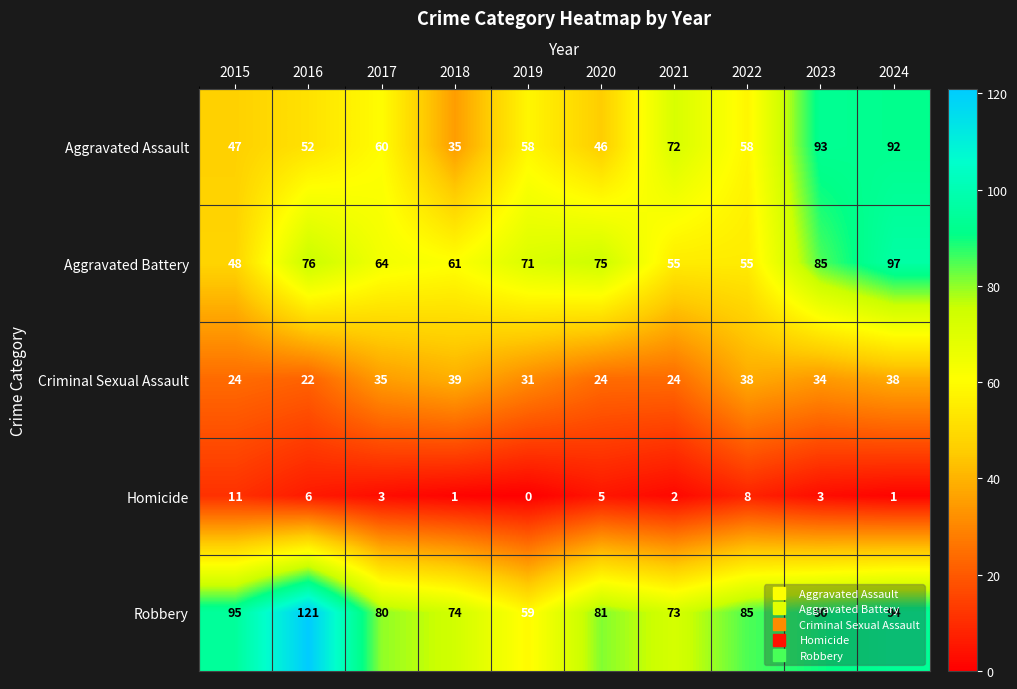

At which category does the chart reach its peak across all series?

2016